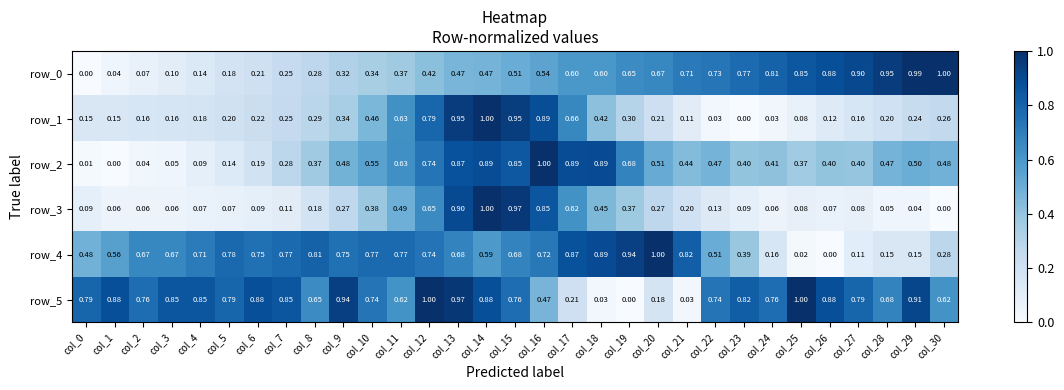

How many data points does each series have?

31